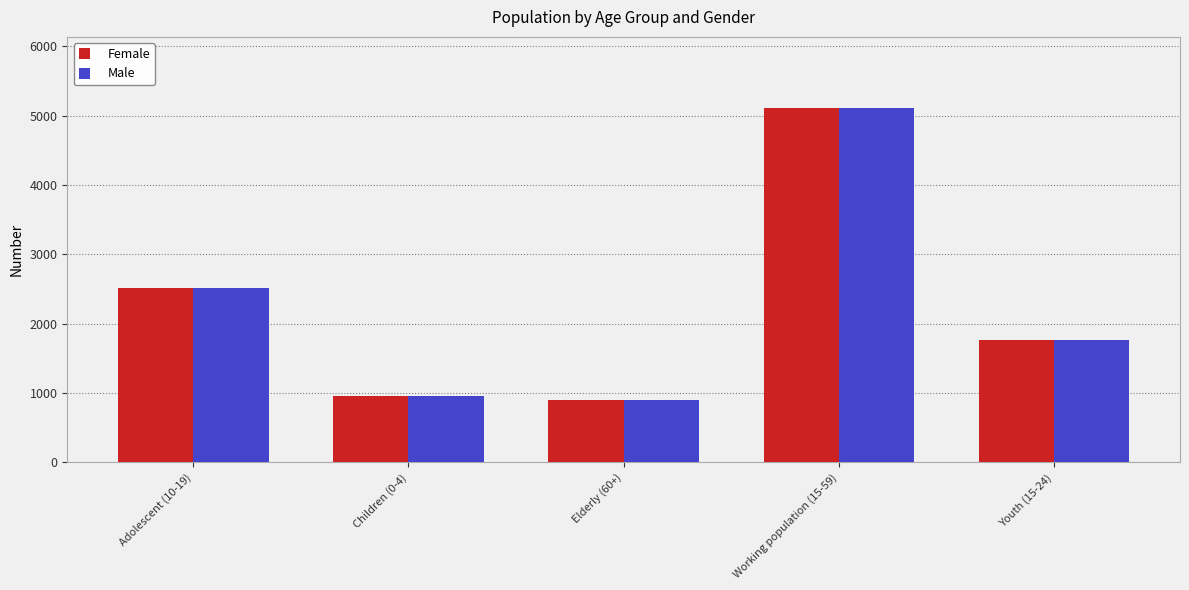

Where is Female nearest to the value 3006?

Adolescent (10-19)